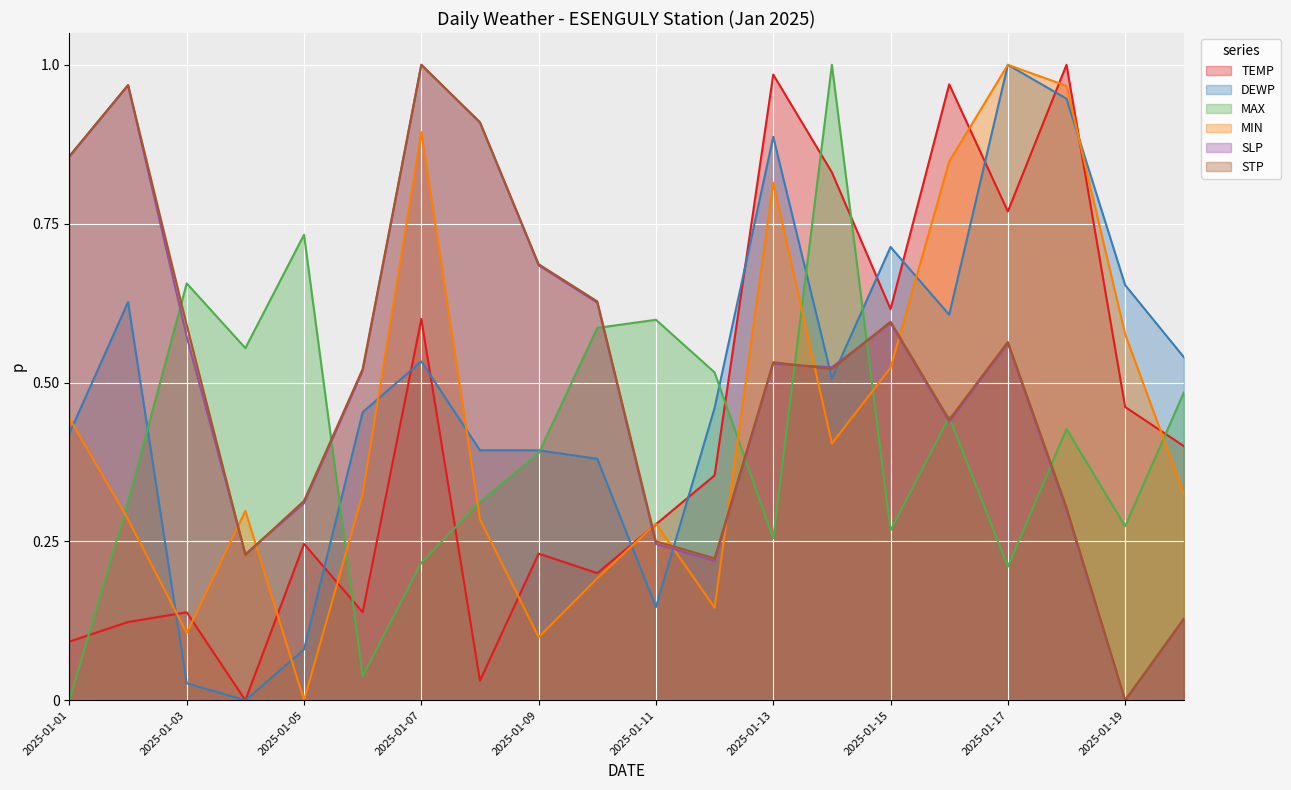

What is the approximate value of STP at 2025-01-07?

1.0